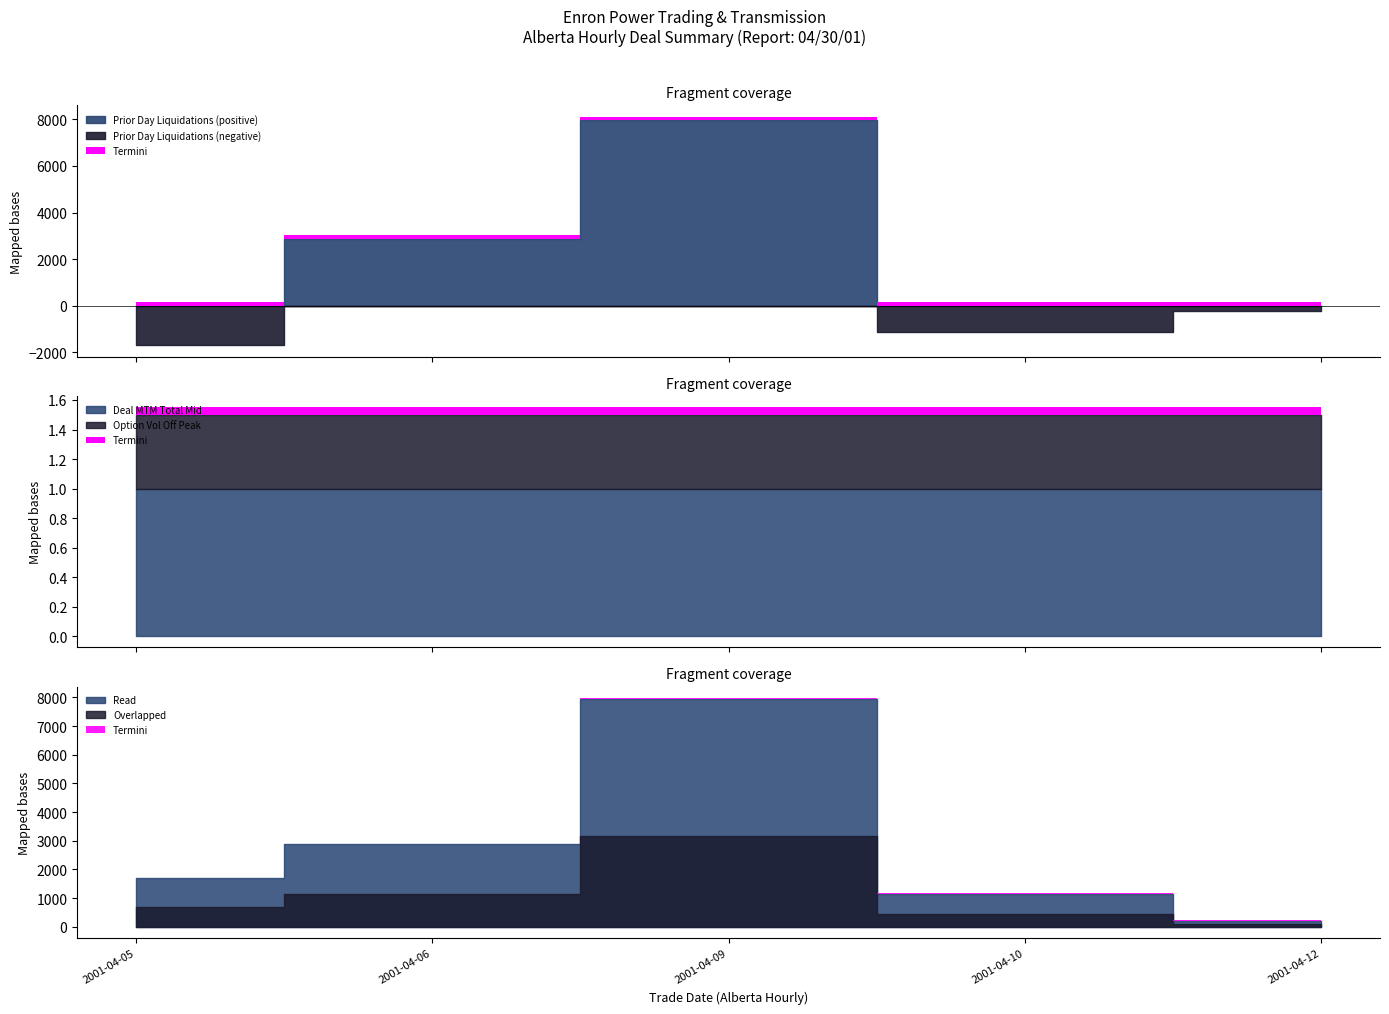

Between 2001-04-05 and 2001-04-09, which series saw the biggest shift?

Prior Day Liquidations